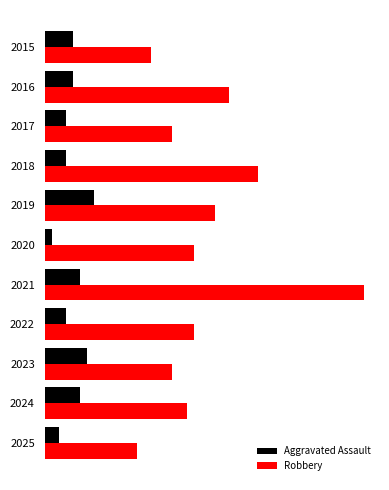

What are all the series names shown in the legend?

Aggravated Assault, Robbery